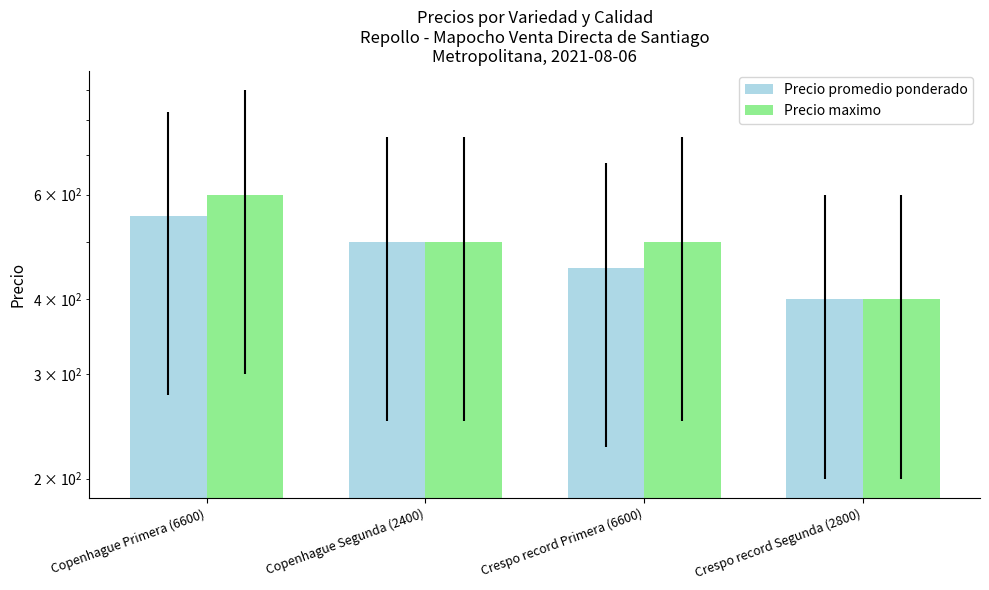

What is the value of the Precio promedio ponderado bar at the 3rd from the left?

452